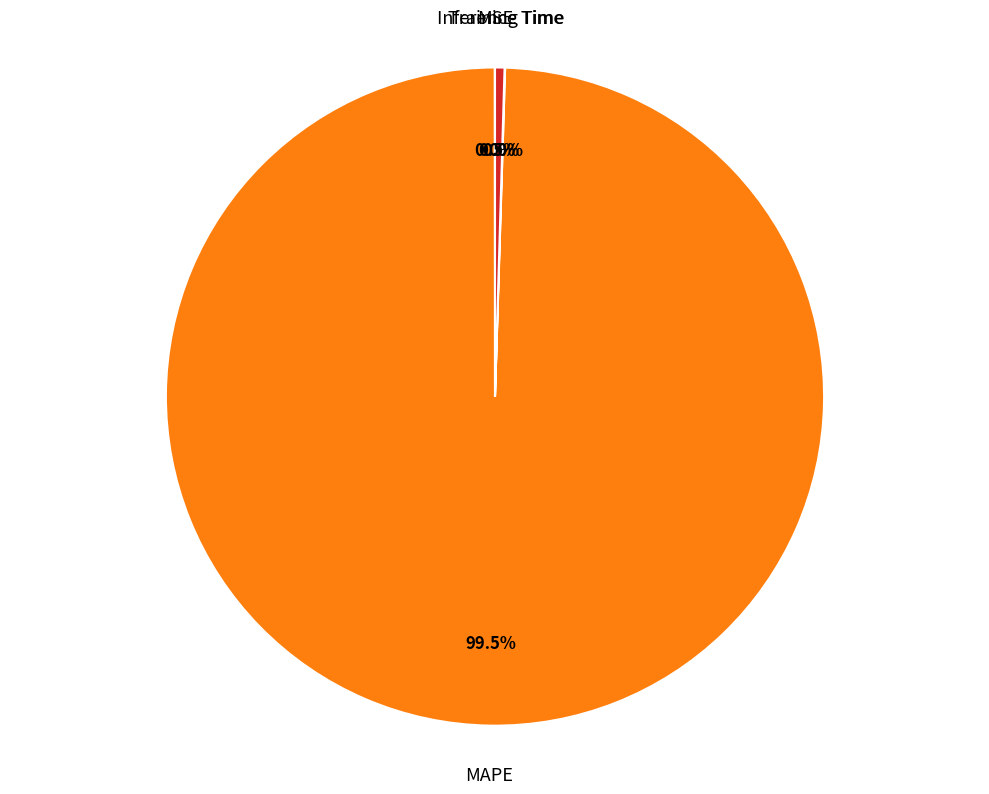

Is there any slice that represents more than half of the pie?

Yes